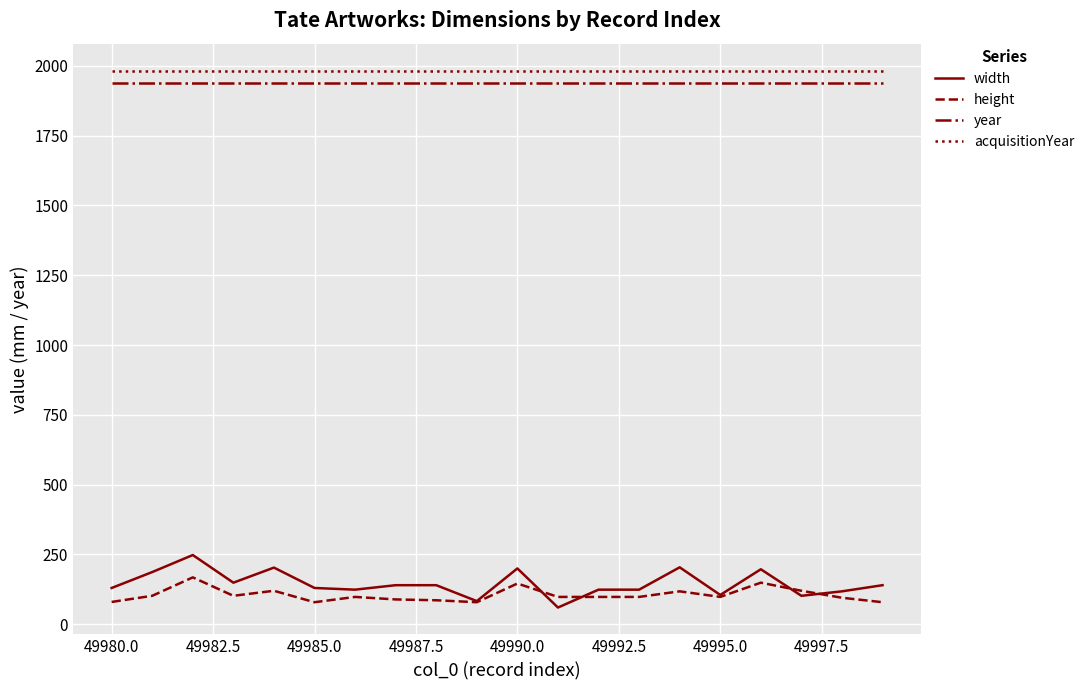

What is the lowest value of the height series?

79